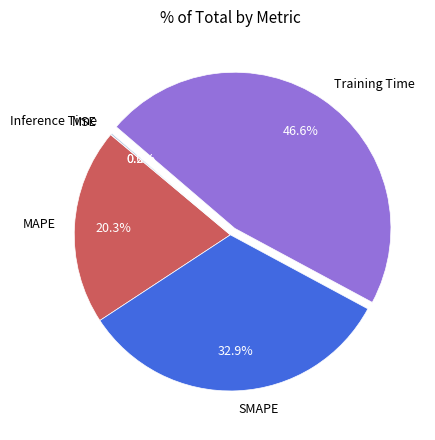

Do SMAPE and Training Time together represent more than half of the pie?

Yes